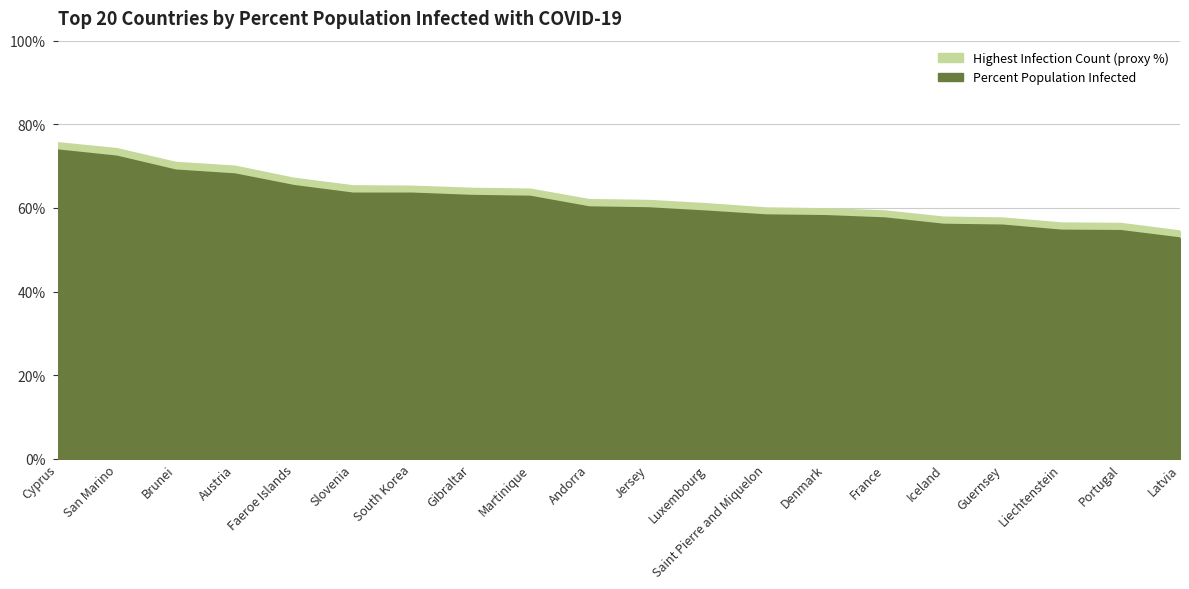

Reading right to left, what are all the values shown in this chart?

percent_population_infected: Latvia=52.7	Portugal=54.5	Liechtenstein=54.6	Guernsey=55.8	Iceland=56.0	France=57.5	Denmark=58.0	Saint Pierre and Miquelon=58.2	Luxembourg=59.1	Jersey=59.9	Andorra=60.1	Martinique=62.7	Gibraltar=62.9	South Korea=63.4	Slovenia=63.4	Faeroe Islands=65.2	Austria=68.0	Brunei=68.9	San Marino=72.3	Cyprus=73.8
highest_infection_count_pct: Latvia=54.4	Portugal=56.2	Liechtenstein=56.3	Guernsey=57.5	Iceland=57.7	France=59.2	Denmark=59.7	Saint Pierre and Miquelon=59.9	Luxembourg=60.9	Jersey=61.7	Andorra=61.9	Martinique=64.4	Gibraltar=64.6	South Korea=65.1	Slovenia=65.2	Faeroe Islands=67.0	Austria=69.9	Brunei=70.8	San Marino=74.1	Cyprus=75.5